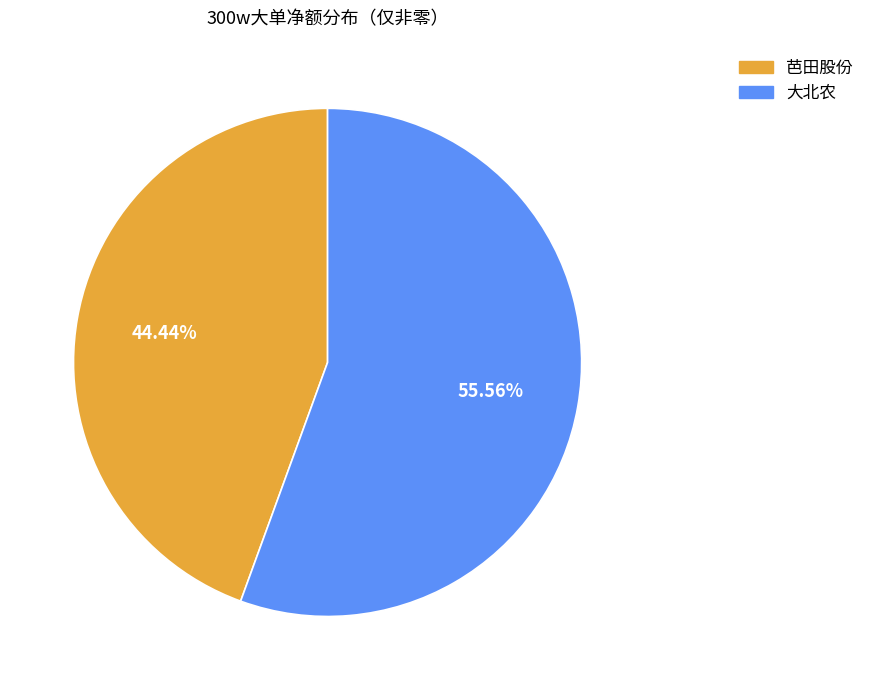

Between 大北农 and 芭田股份, which is larger?

大北农